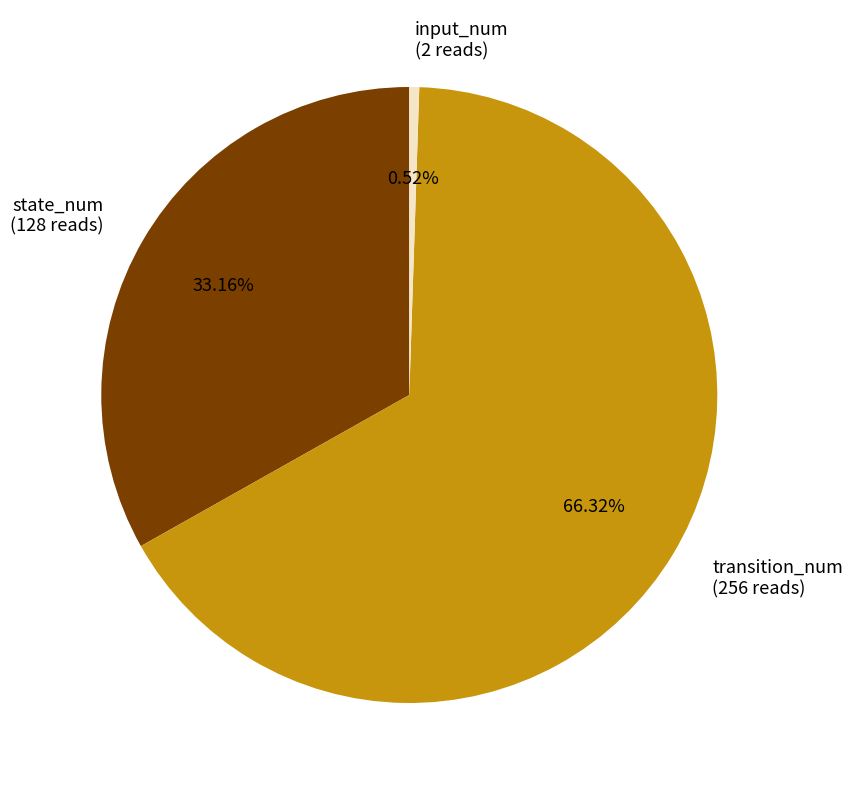

What is the largest slice in the pie chart?

transition_num